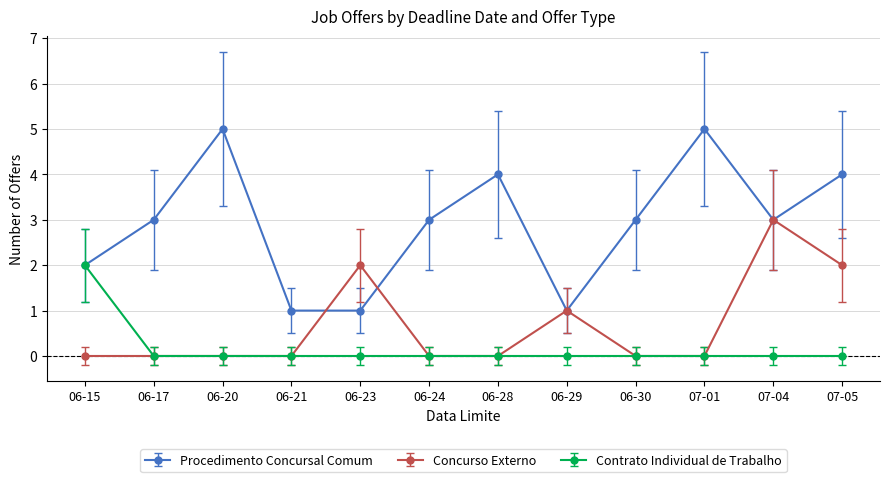

At which label does Concurso Externo reach its peak?

07-04